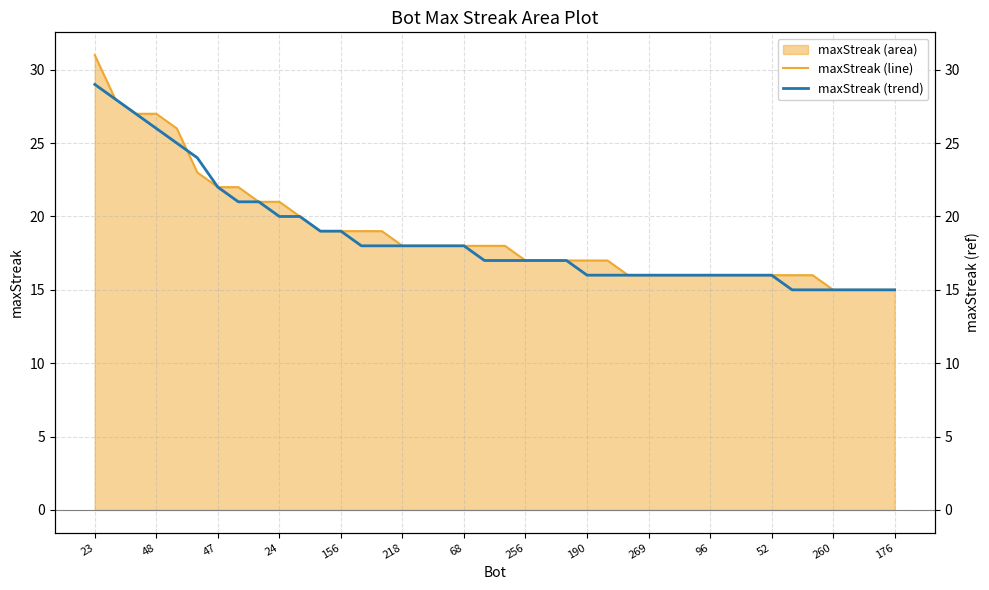

The maxStreak (trend) series shows 18 at 17. True or false?

True